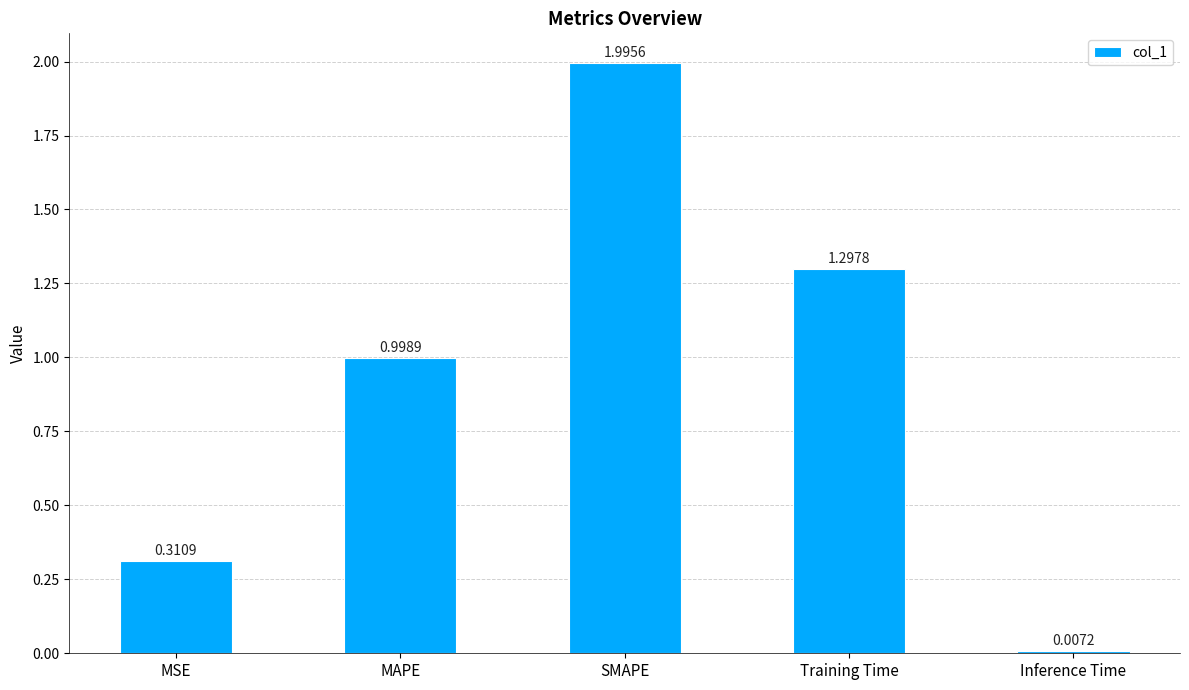

What position from the right is Inference Time?

1